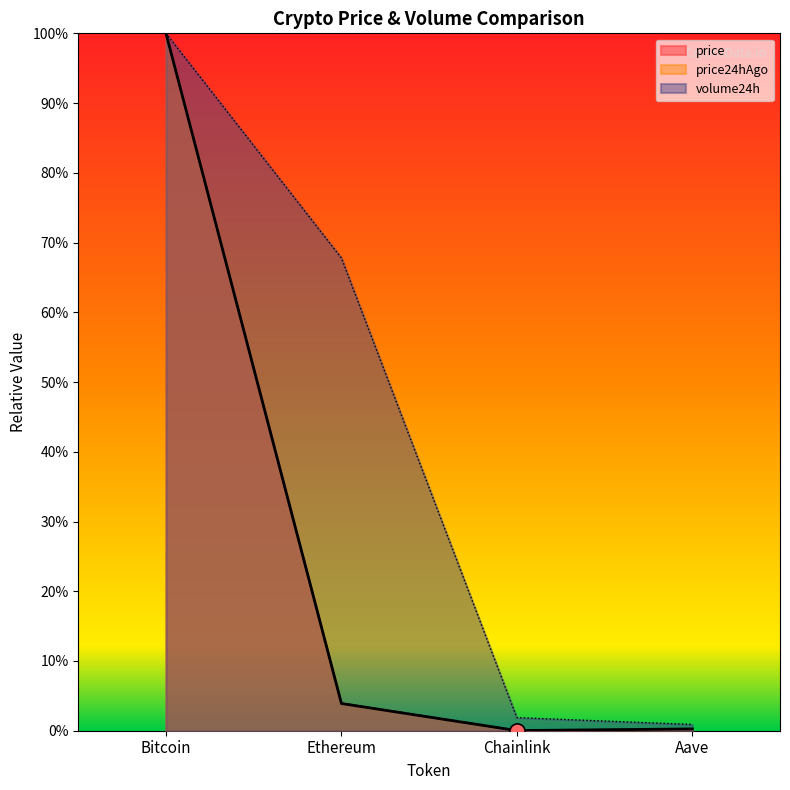

Which series has the largest Y range (max minus min)?

price24hAgo